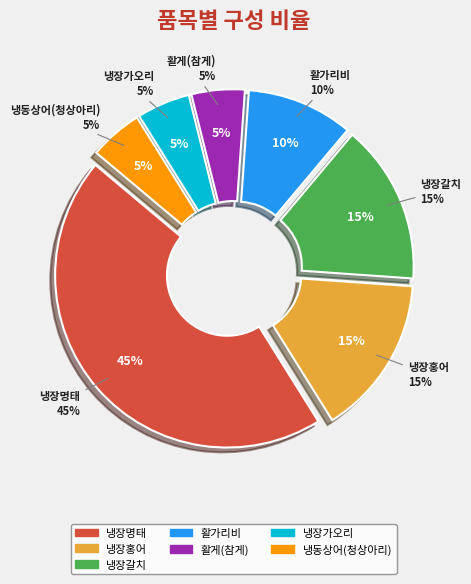

Count the number of slices in the pie.

7